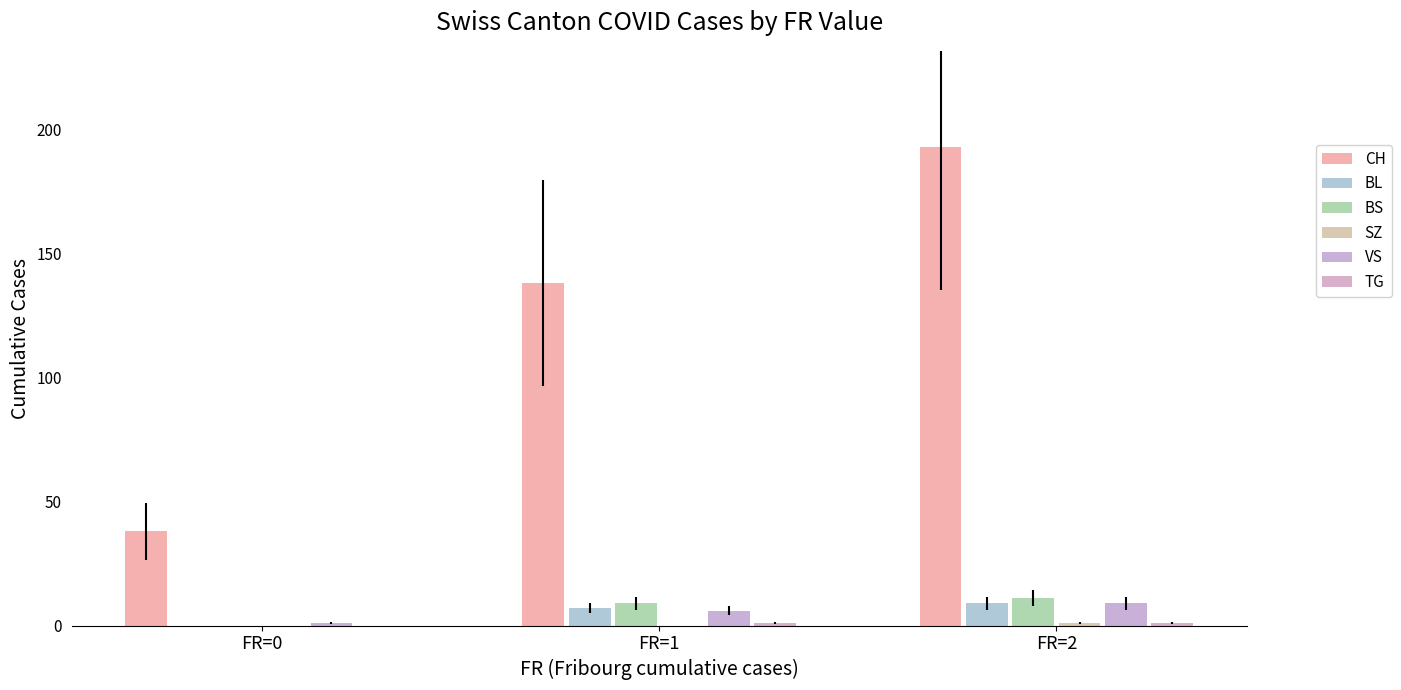

Is it true that BS equals 9 at FR=1?

True